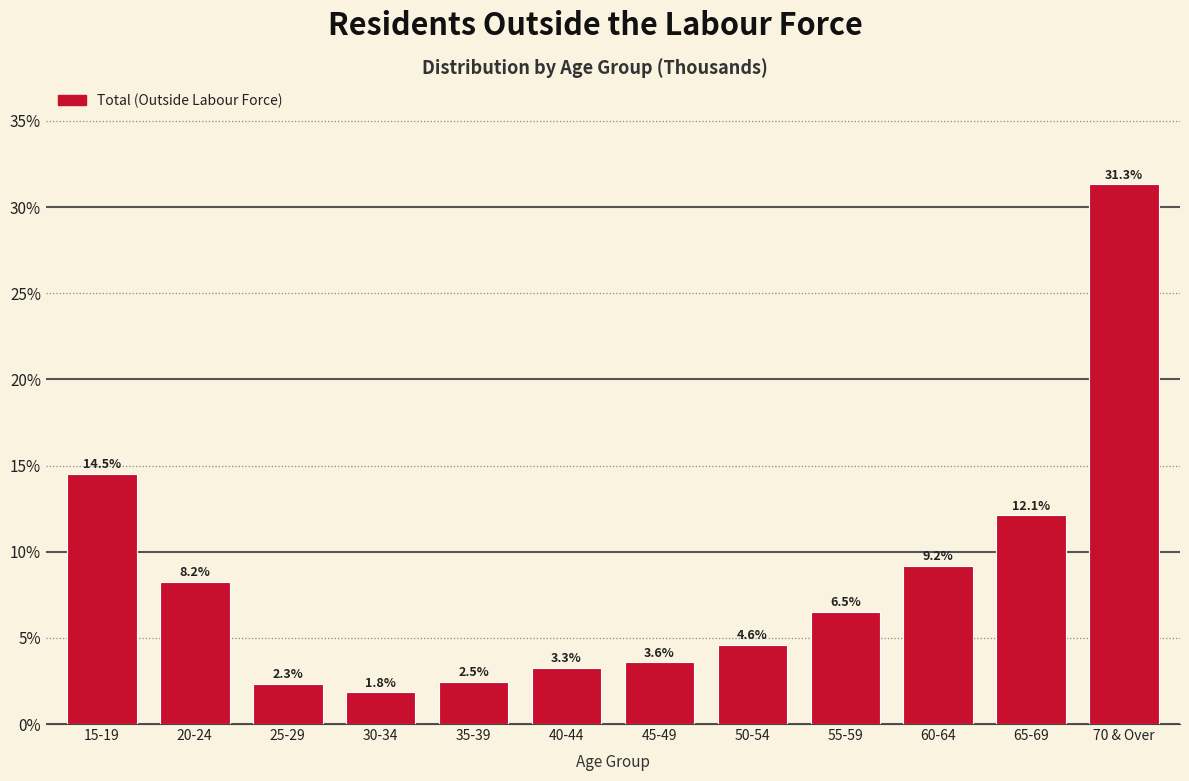

Reading right to left, what are all the values shown in this chart?

31.3	12.1	9.2	6.5	4.6	3.6	3.3	2.5	1.8	2.3	8.2	14.5